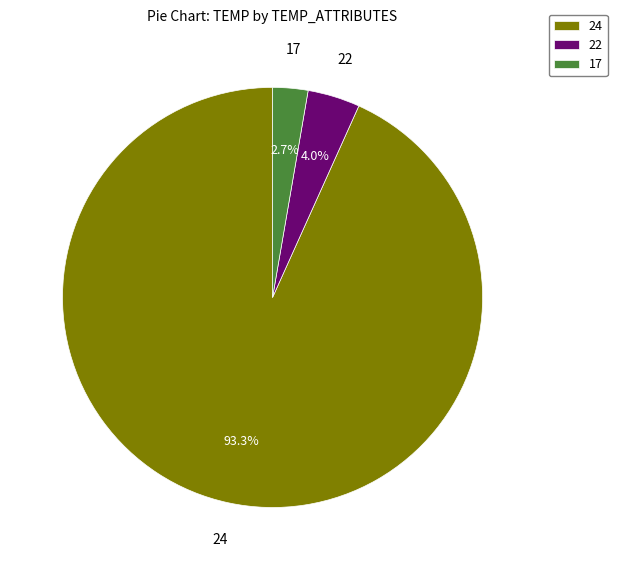

Does 24 represent more than half of the total?

Yes